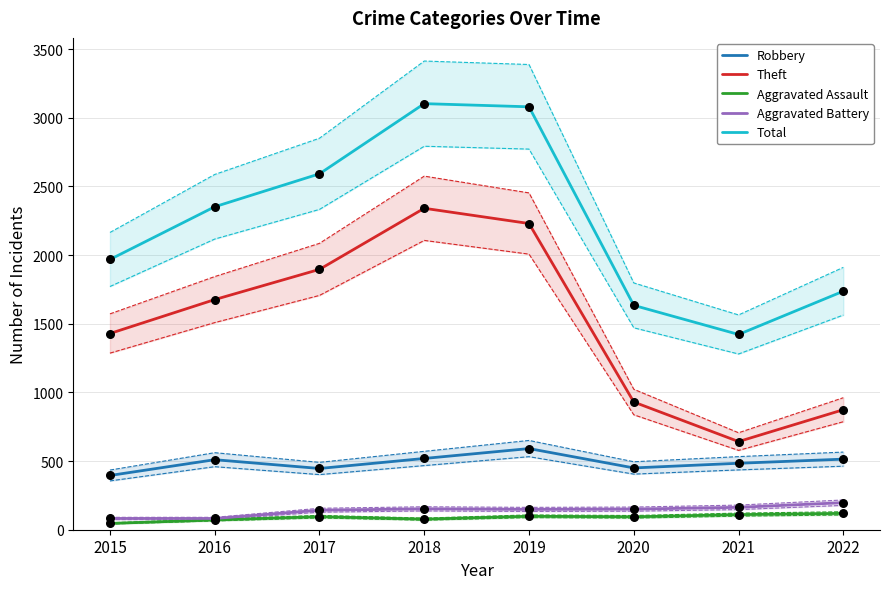

Is the value of Theft at 2022 greater than the value of Total at 2022?

No